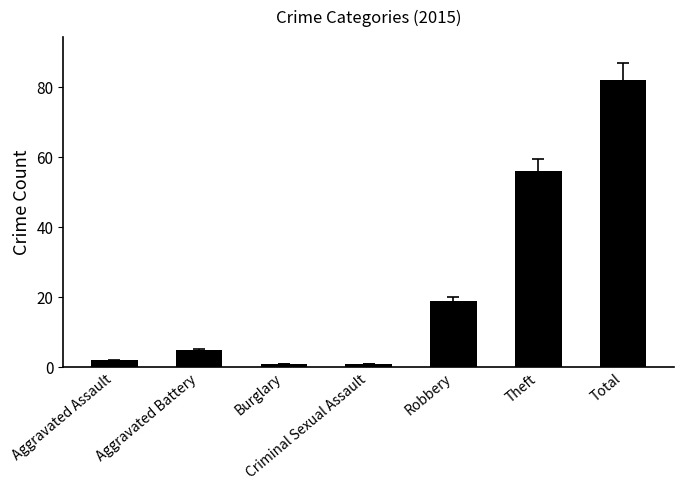

Approximately how many times larger is the value at Theft compared to Aggravated Assault?

28.0